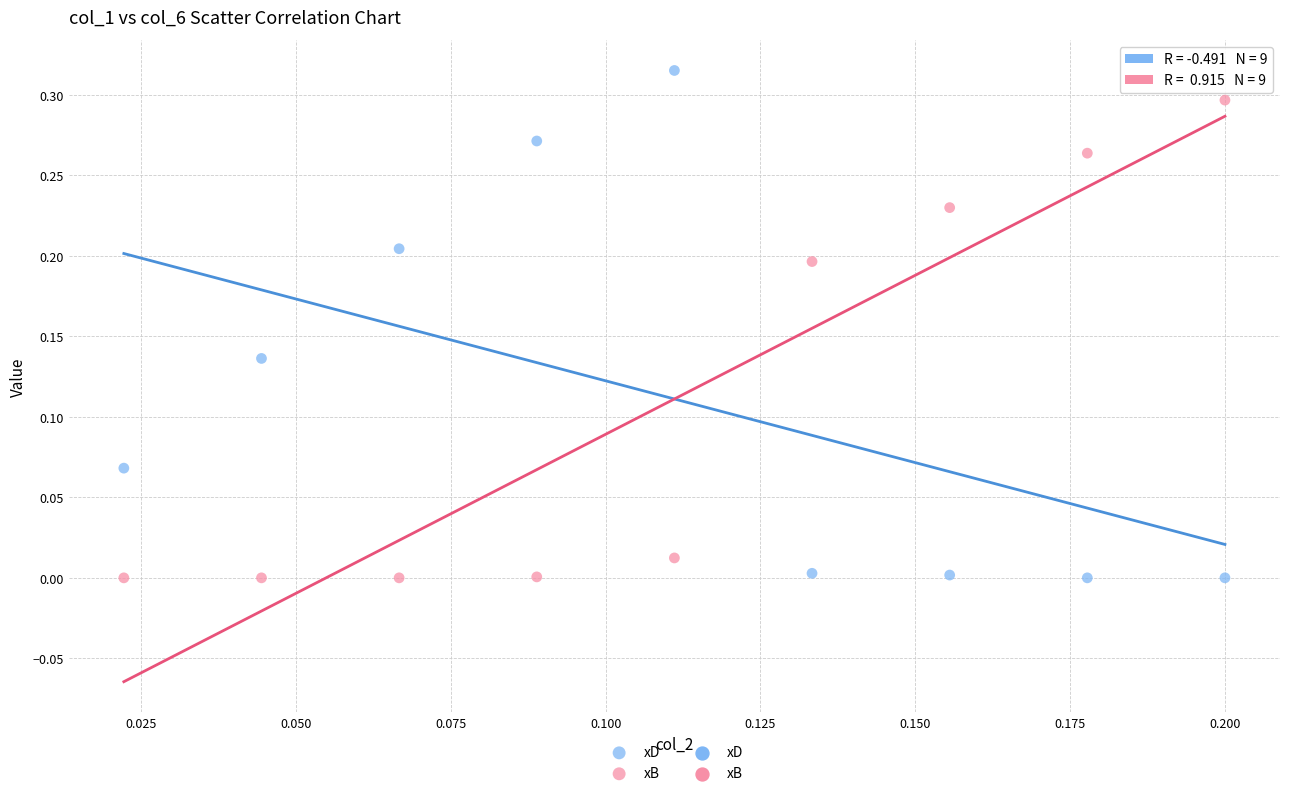

Which series has the largest Y range (max minus min)?

xD